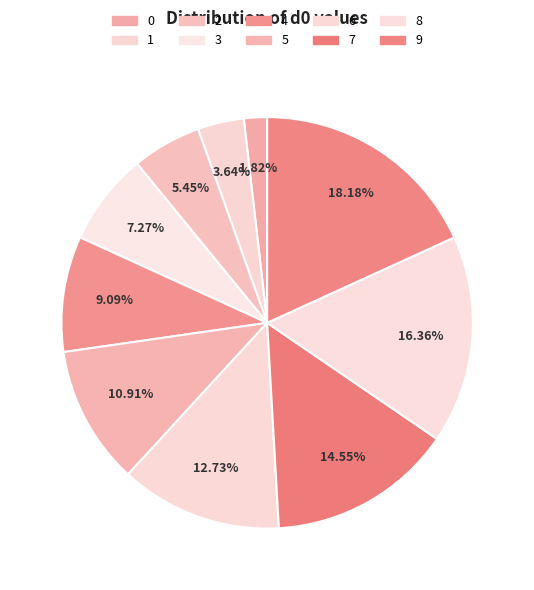

Is there any slice that represents more than half of the pie?

No